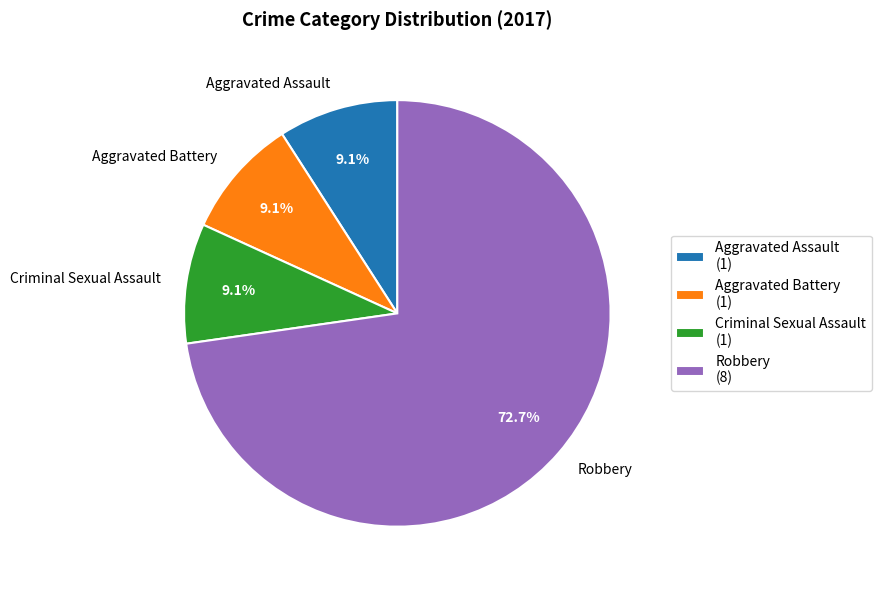

To the nearest percent, what is the combined percentage of Aggravated Battery and Criminal Sexual Assault?

18%